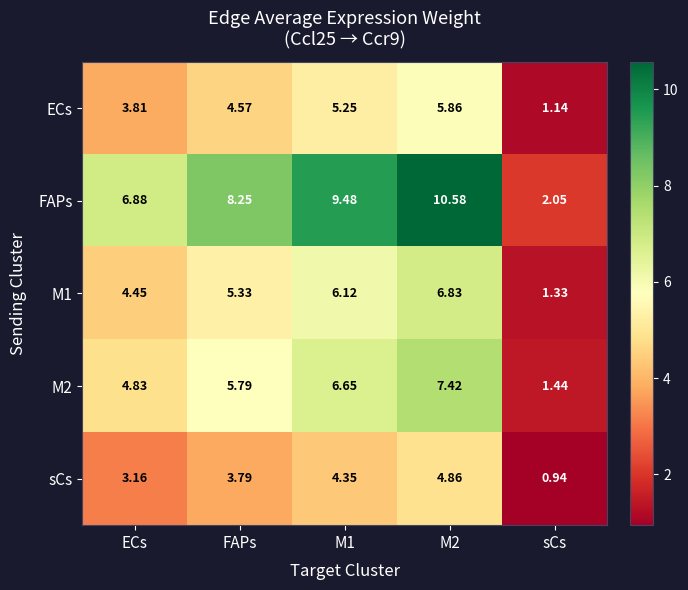

Where does the M2 series first go above 5?

FAPs